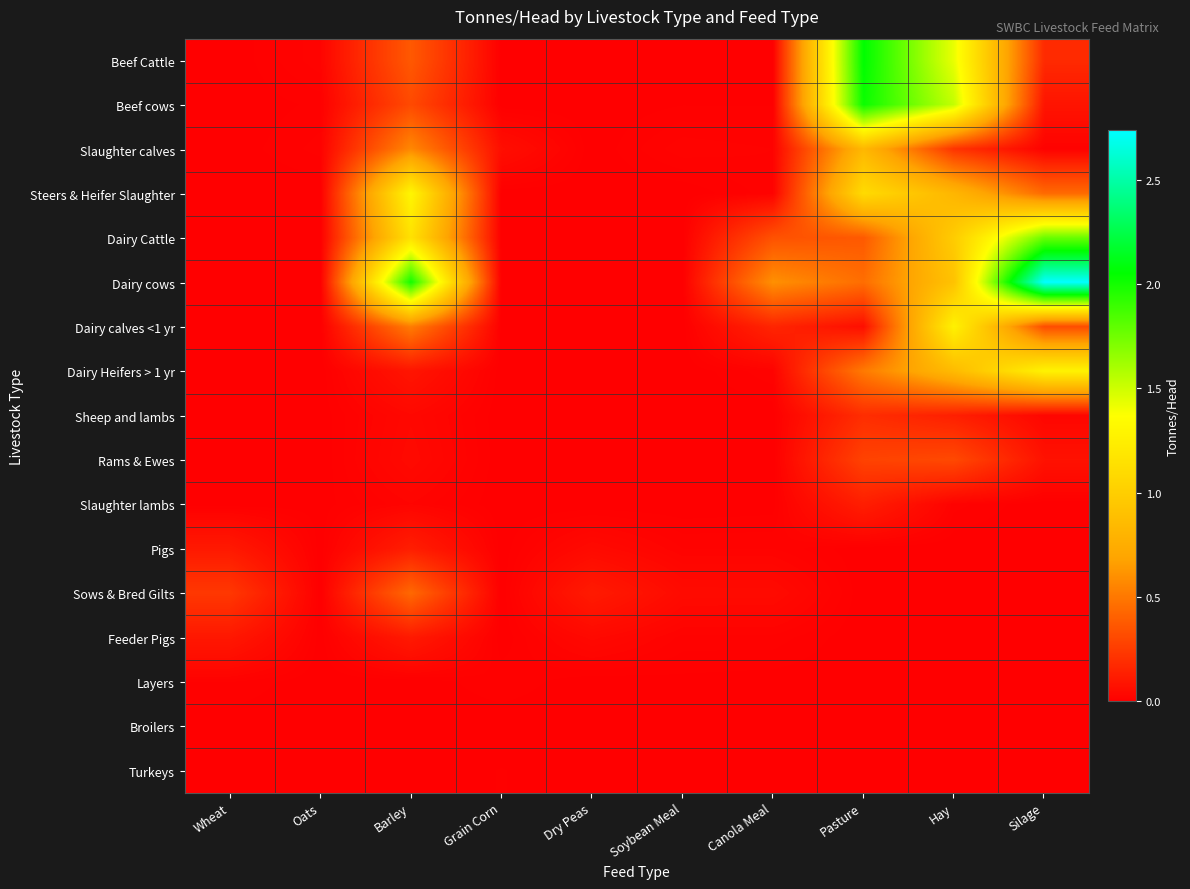

Reading left to right, transcribe all the data shown in this chart.

Beef Cattle: Wheat=0.0	Oats=0.0	Barley=0.4	Grain Corn=0.0	Dry Peas=0.0	Soybean Meal=0.0	Canola Meal=0.0	Pasture=2.1	Hay=1.4	Silage=0.2
Beef cows: Wheat=0.0	Oats=0.0	Barley=0.3	Grain Corn=0.0	Dry Peas=0.0	Soybean Meal=0.0	Canola Meal=0.0	Pasture=2.0	Hay=1.5	Silage=0.1
Slaughter calves: Wheat=0.0	Oats=0.0	Barley=0.6	Grain Corn=0.1	Dry Peas=0.0	Soybean Meal=0.0	Canola Meal=0.0	Pasture=0.8	Hay=0.2	Silage=0.0
Steers & Heifer Slaughter: Wheat=0.0	Oats=0.0	Barley=1.3	Grain Corn=0.0	Dry Peas=0.0	Soybean Meal=0.0	Canola Meal=0.0	Pasture=1.1	Hay=0.8	Silage=0.4
Dairy Cattle: Wheat=0.0	Oats=0.0	Barley=1.1	Grain Corn=0.0	Dry Peas=0.0	Soybean Meal=0.0	Canola Meal=0.3	Pasture=0.4	Hay=1.0	Silage=1.8
Dairy cows: Wheat=0.0	Oats=0.0	Barley=2.0	Grain Corn=0.0	Dry Peas=0.0	Soybean Meal=0.0	Canola Meal=0.6	Pasture=0.5	Hay=0.9	Silage=2.7
Dairy calves <1 yr: Wheat=0.0	Oats=0.0	Barley=0.5	Grain Corn=0.0	Dry Peas=0.0	Soybean Meal=0.0	Canola Meal=0.2	Pasture=0.1	Hay=1.3	Silage=0.3
Dairy Heifers > 1 yr: Wheat=0.0	Oats=0.0	Barley=0.1	Grain Corn=0.0	Dry Peas=0.0	Soybean Meal=0.0	Canola Meal=0.0	Pasture=0.5	Hay=0.9	Silage=1.3
Sheep and lambs: Wheat=0.0	Oats=0.0	Barley=0.0	Grain Corn=0.0	Dry Peas=0.0	Soybean Meal=0.0	Canola Meal=0.0	Pasture=0.2	Hay=0.1	Silage=0.0
Rams & Ewes: Wheat=0.0	Oats=0.0	Barley=0.0	Grain Corn=0.0	Dry Peas=0.0	Soybean Meal=0.0	Canola Meal=0.0	Pasture=0.3	Hay=0.3	Silage=0.1
Slaughter lambs: Wheat=0.0	Oats=0.0	Barley=0.0	Grain Corn=0.0	Dry Peas=0.0	Soybean Meal=0.0	Canola Meal=0.0	Pasture=0.1	Hay=0.0	Silage=0.0
Pigs: Wheat=0.1	Oats=0.0	Barley=0.1	Grain Corn=0.0	Dry Peas=0.0	Soybean Meal=0.0	Canola Meal=0.0	Pasture=0.0	Hay=0.0	Silage=0.0
Sows & Bred Gilts: Wheat=0.2	Oats=0.0	Barley=0.4	Grain Corn=0.0	Dry Peas=0.1	Soybean Meal=0.0	Canola Meal=0.0	Pasture=0.0	Hay=0.0	Silage=0.0
Feeder Pigs: Wheat=0.1	Oats=0.0	Barley=0.1	Grain Corn=0.0	Dry Peas=0.0	Soybean Meal=0.0	Canola Meal=0.0	Pasture=0.0	Hay=0.0	Silage=0.0
Layers: Wheat=0.0	Oats=0.0	Barley=0.0	Grain Corn=0.0	Dry Peas=0.0	Soybean Meal=0.0	Canola Meal=0.0	Pasture=0.0	Hay=0.0	Silage=0.0
Broilers: Wheat=0.0	Oats=0.0	Barley=0.0	Grain Corn=0.0	Dry Peas=0.0	Soybean Meal=0.0	Canola Meal=0.0	Pasture=0.0	Hay=0.0	Silage=0.0
Turkeys: Wheat=0.0	Oats=0.0	Barley=0.0	Grain Corn=0.0	Dry Peas=0.0	Soybean Meal=0.0	Canola Meal=0.0	Pasture=0.0	Hay=0.0	Silage=0.0